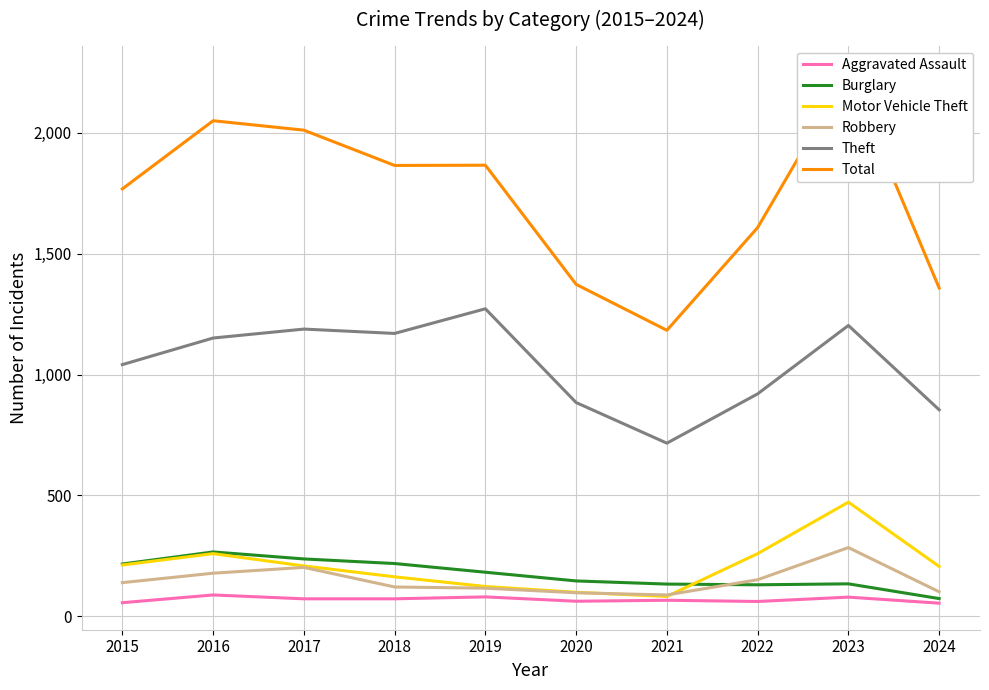

True or false: Motor Vehicle Theft has more than 2 points higher than both neighbors.

False